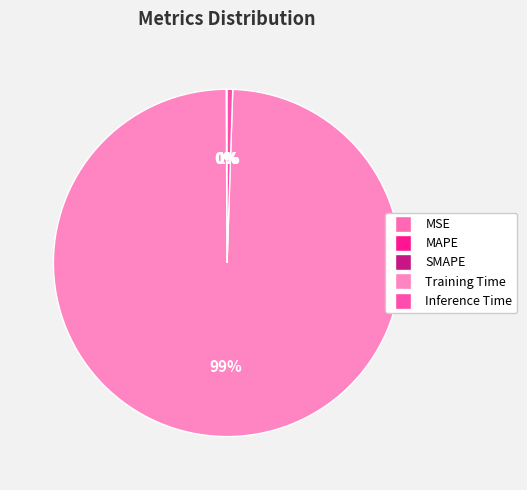

To the nearest percent, what is the combined percentage of Inference Time and SMAPE?

1%